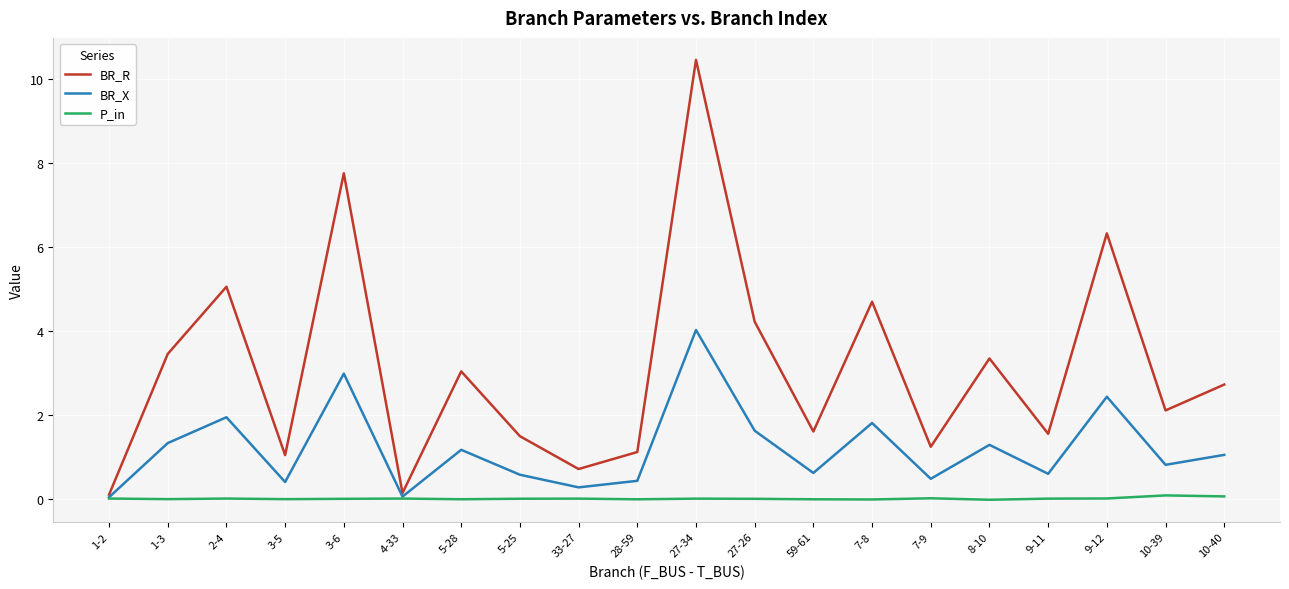

At which category does BR_R reach its first local peak?

2-4